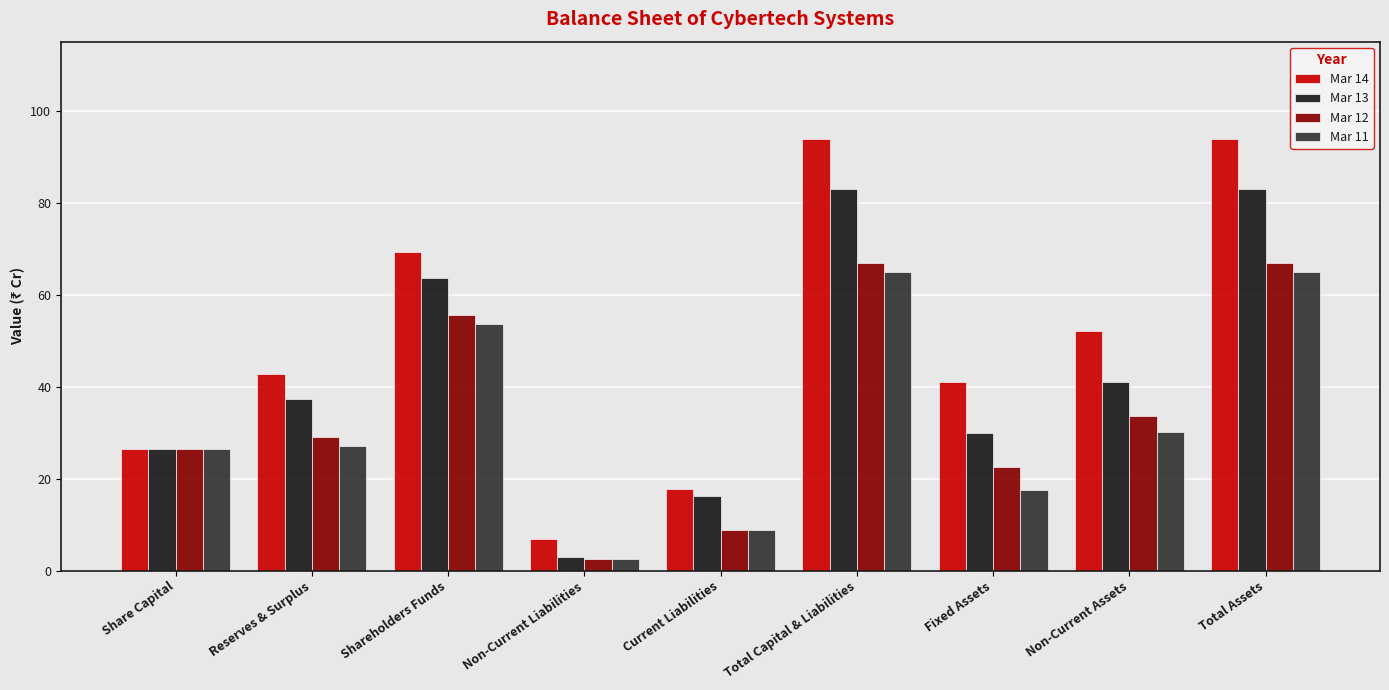

What is the lowest value of the Mar 11 series?

2.4